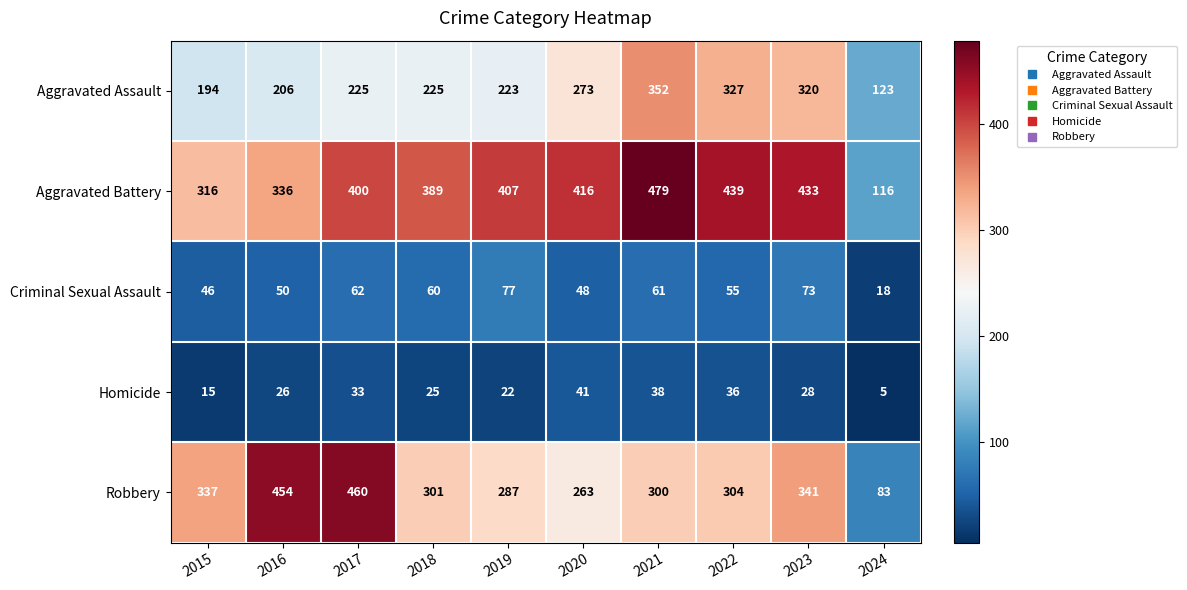

What is the total value across all series at 2020?

1041